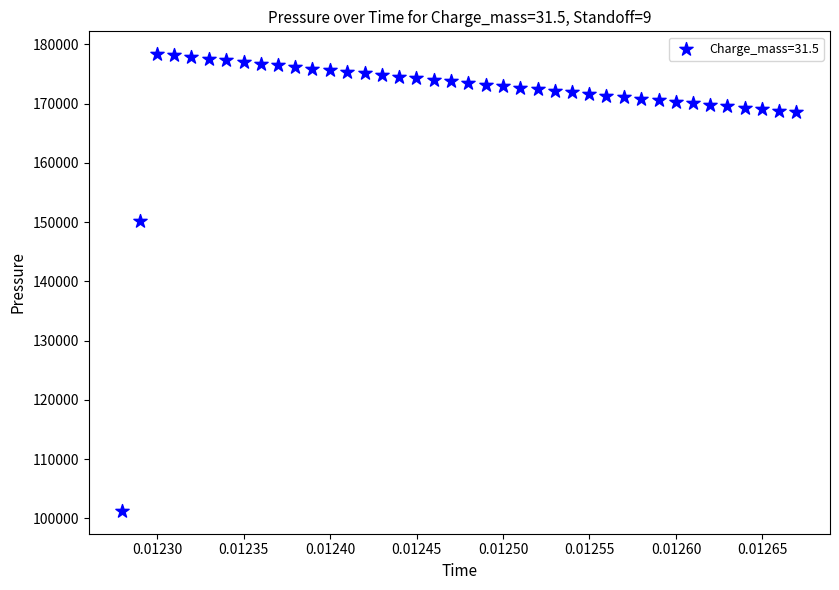

What is the range of Y values (max minus min)?

77094.1